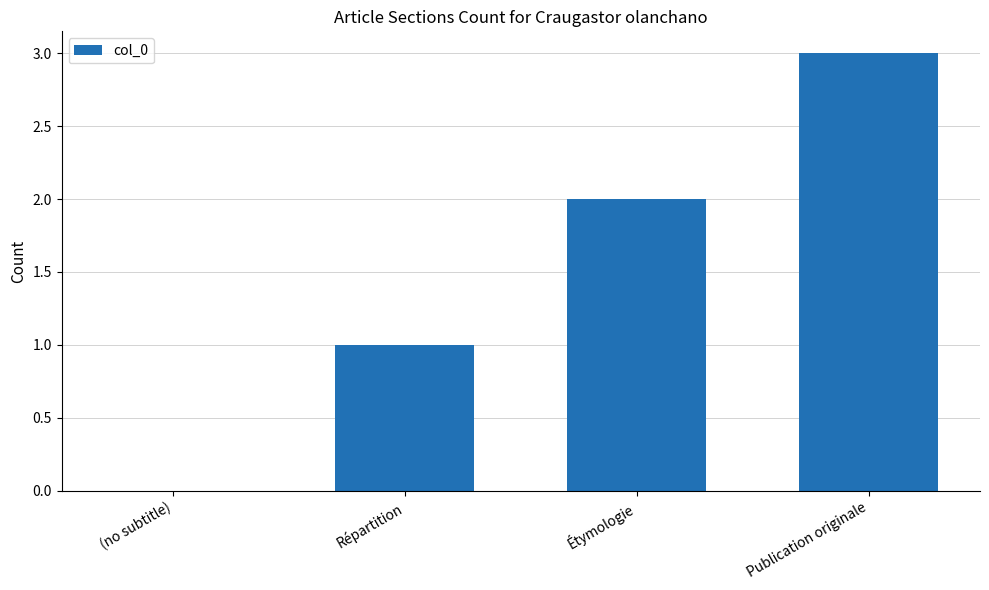

Between Publication originale and Répartition, which is larger?

Publication originale